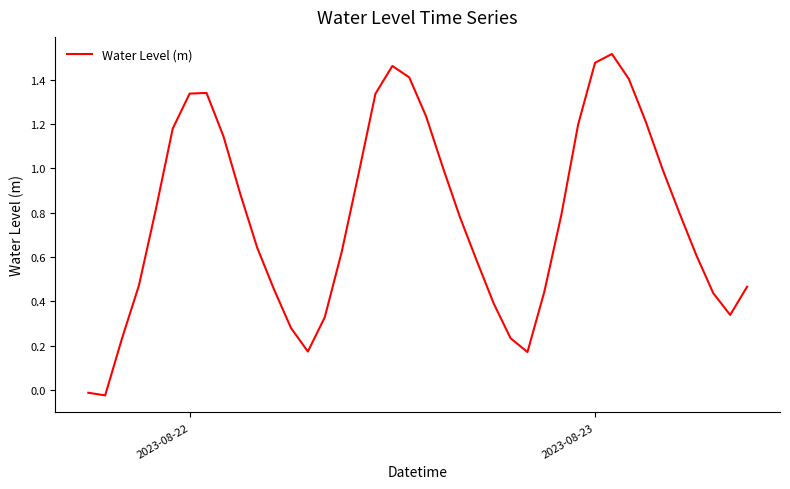

Is this an area chart (filled region under the line)?

No